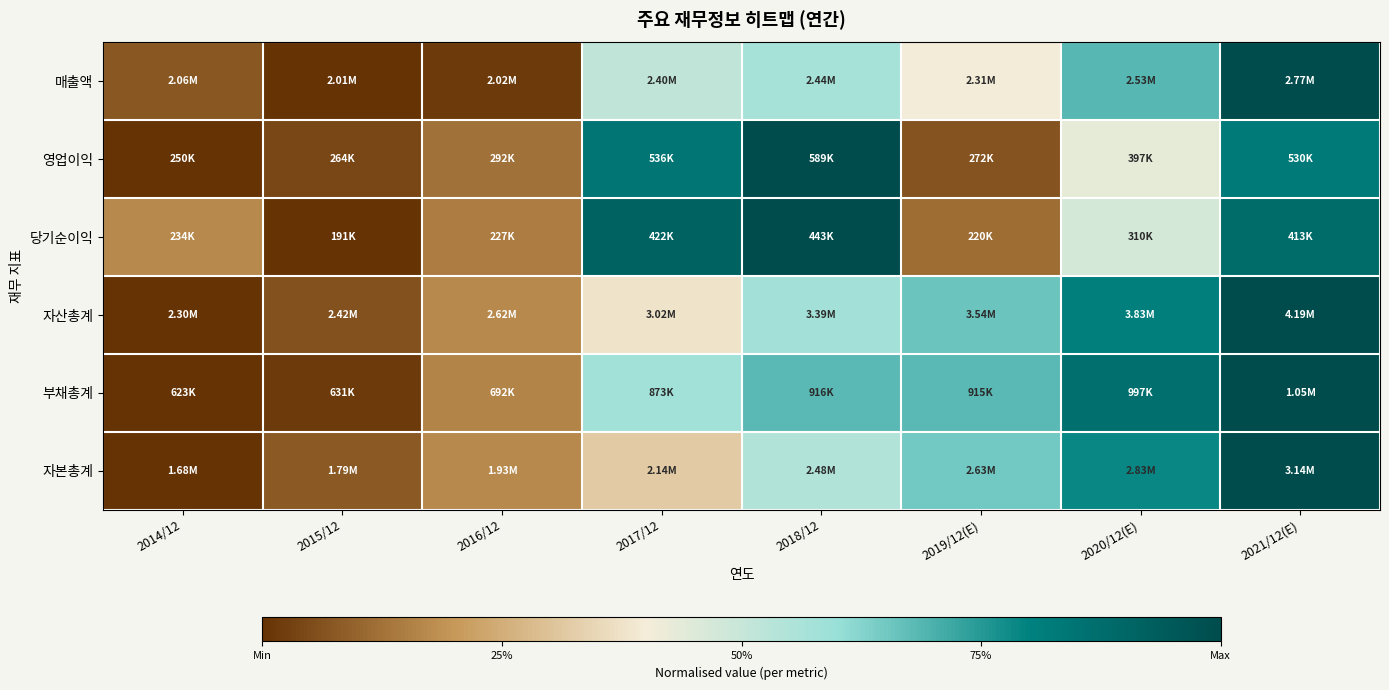

At how many categories does at least one series exceed 0?

8